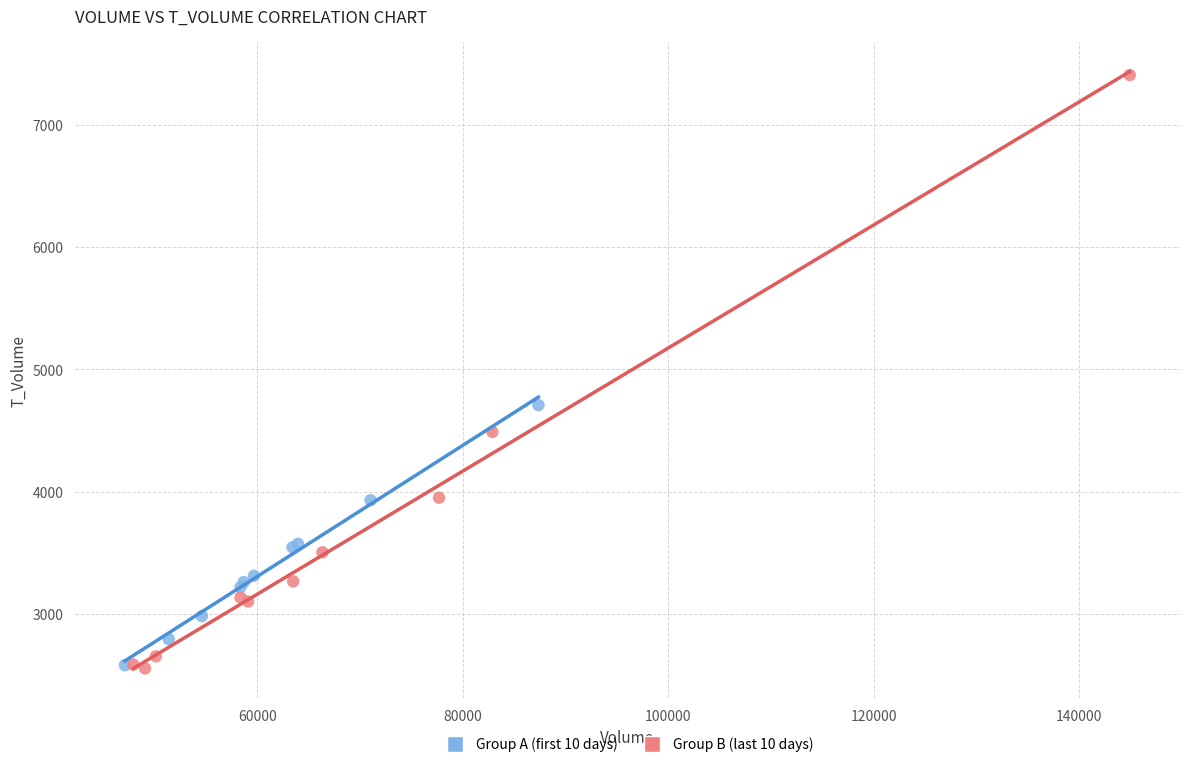

Which series has the widest spread of Y values?

Group B (last 10 days)